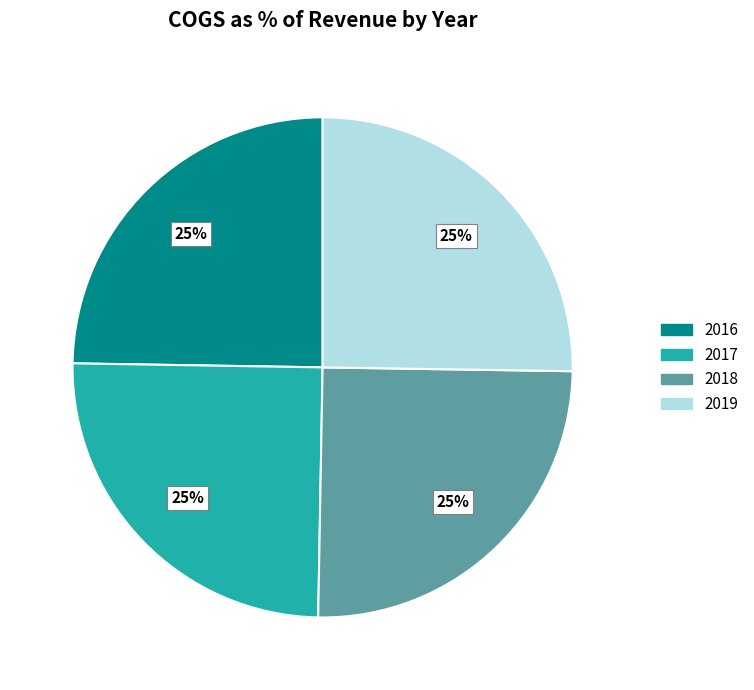

To the nearest percent, what portion does 2017 represent?

25%